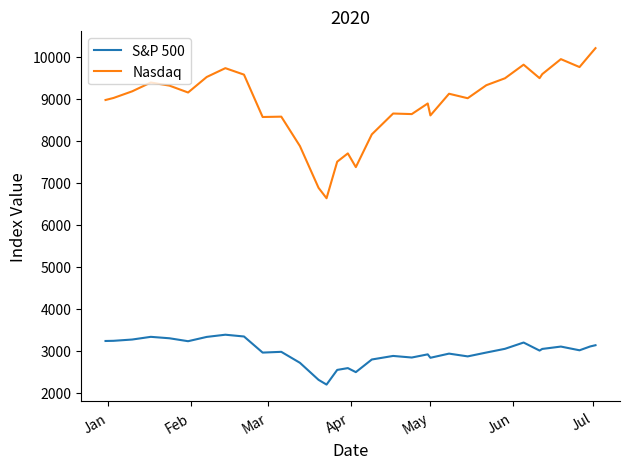

Rank the series by their average value, from lowest to highest.

S&P 500, Nasdaq